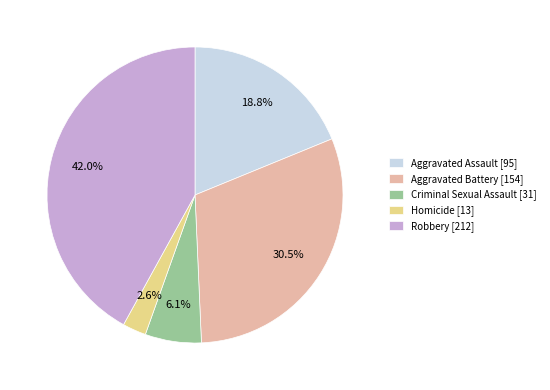

Is it true that Aggravated Assault is 19% of the pie?

True